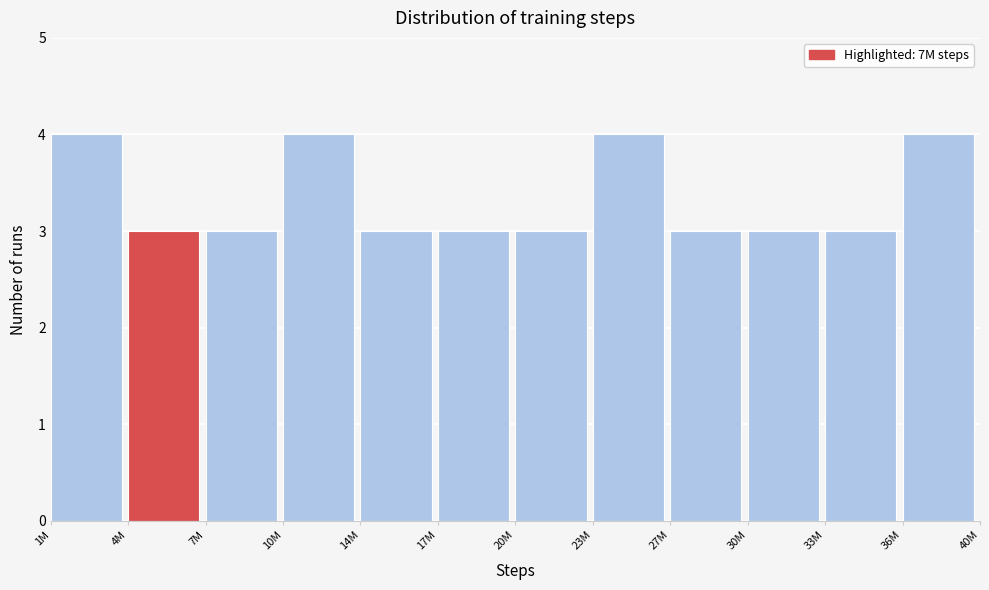

Reading left to right, extract all data points from this chart.

4	3	3	4	3	3	3	4	3	3	3	4